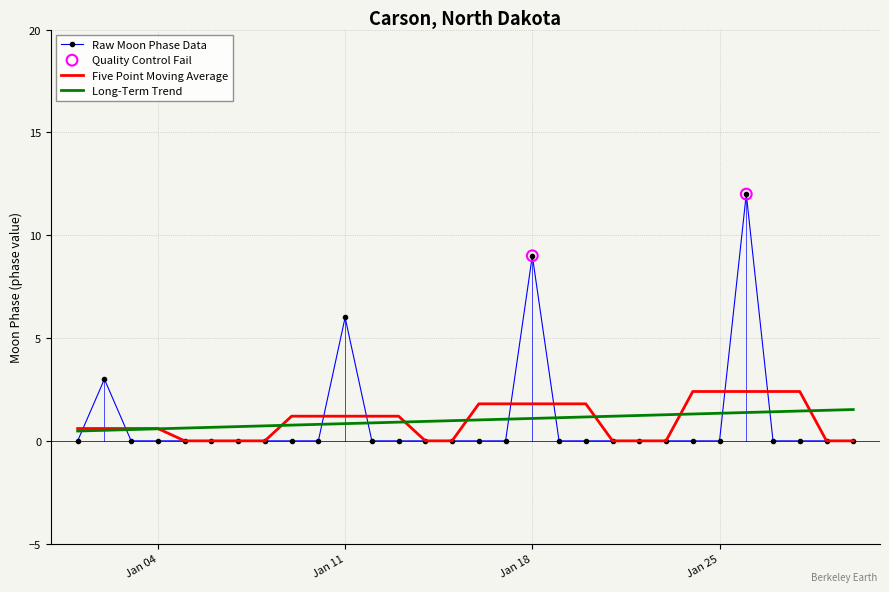

Which series has the widest spread of values?

Raw Moon Phase Data